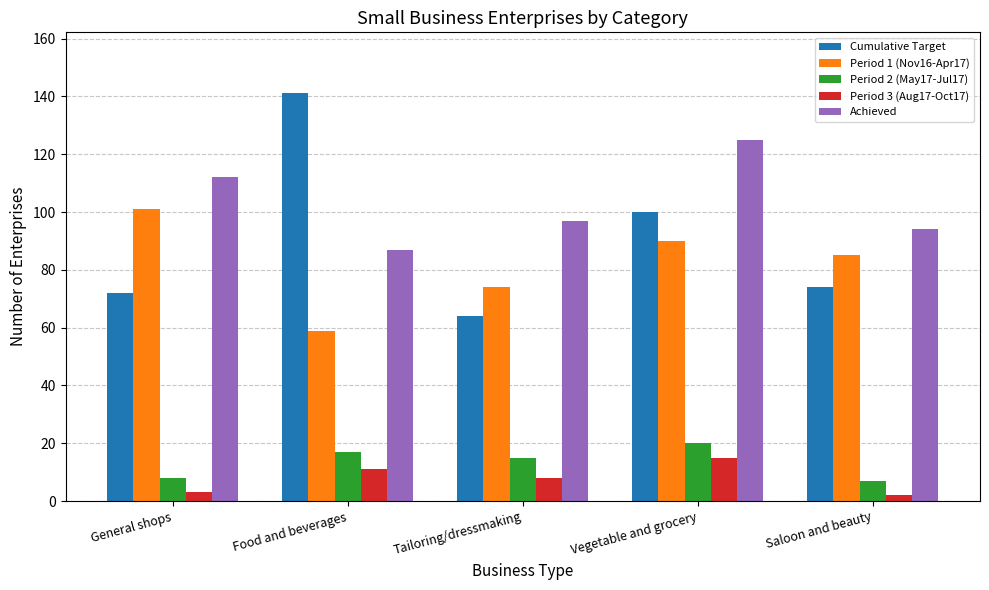

Rank the series at General shops from lowest to highest value.

Period 3 (Aug17-Oct17), Period 2 (May17-Jul17), Cumulative Target, Period 1 (Nov16-Apr17), Achieved